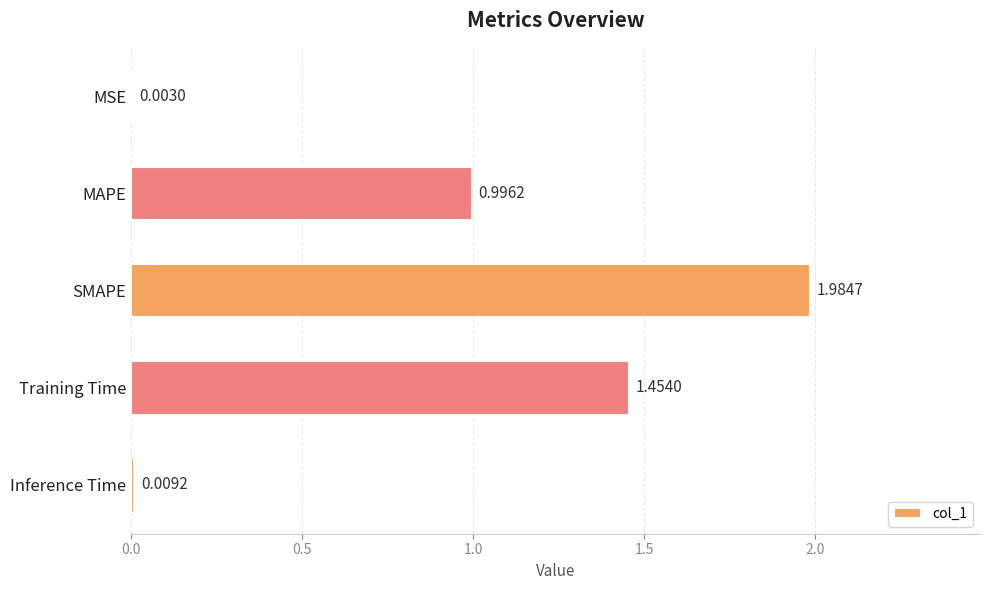

At which label is the value closest to 0?

MSE